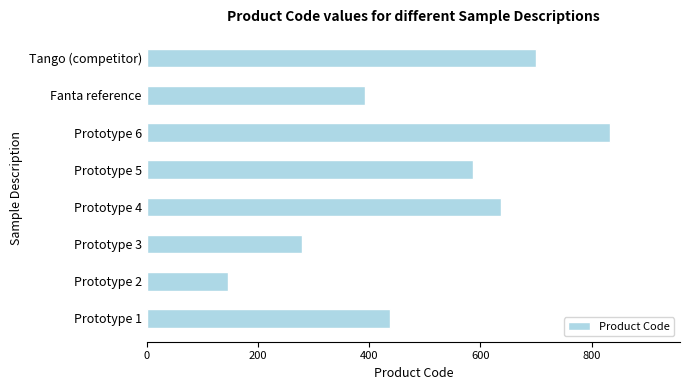

Between Tango (competitor) and Prototype 4, which is larger?

Tango (competitor)